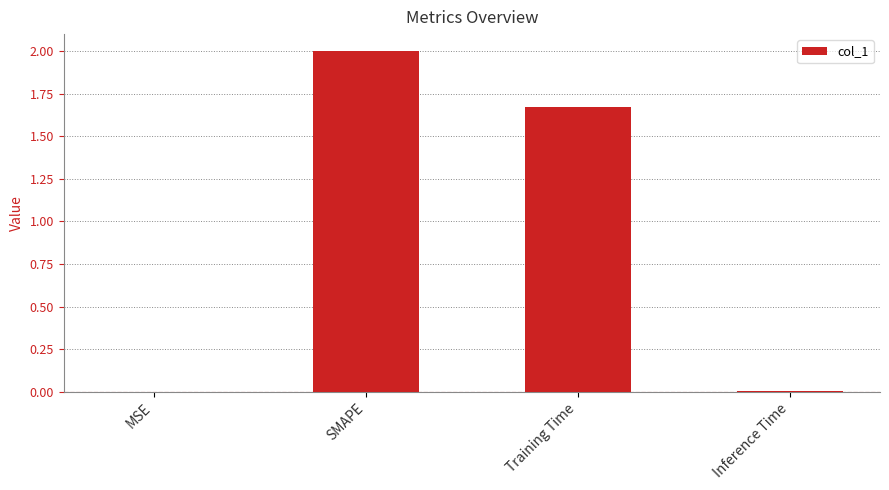

True or false: the data shows 0.0 at MSE.

True